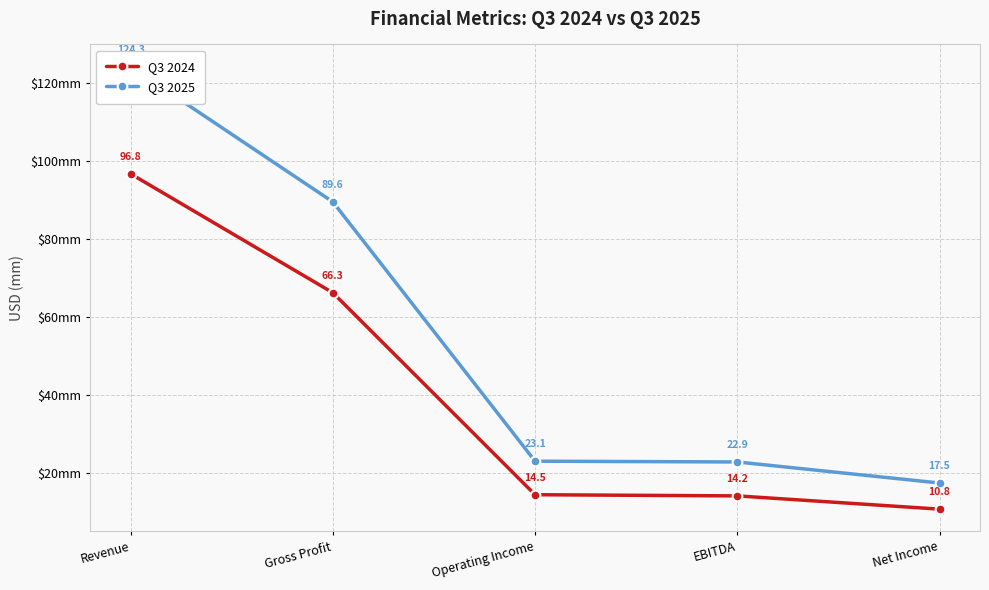

True or false: Q3 2024 has a value of 134.7 at Revenue.

False